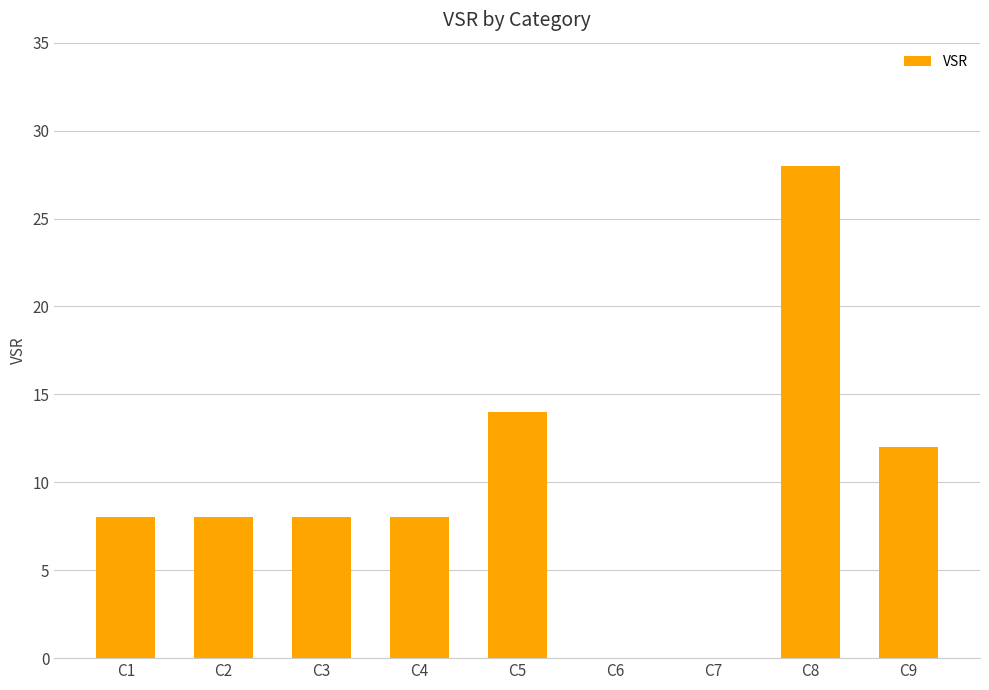

Reading left to right, extract all data points from this chart.

8	8	8	8	14	0	0	28	12